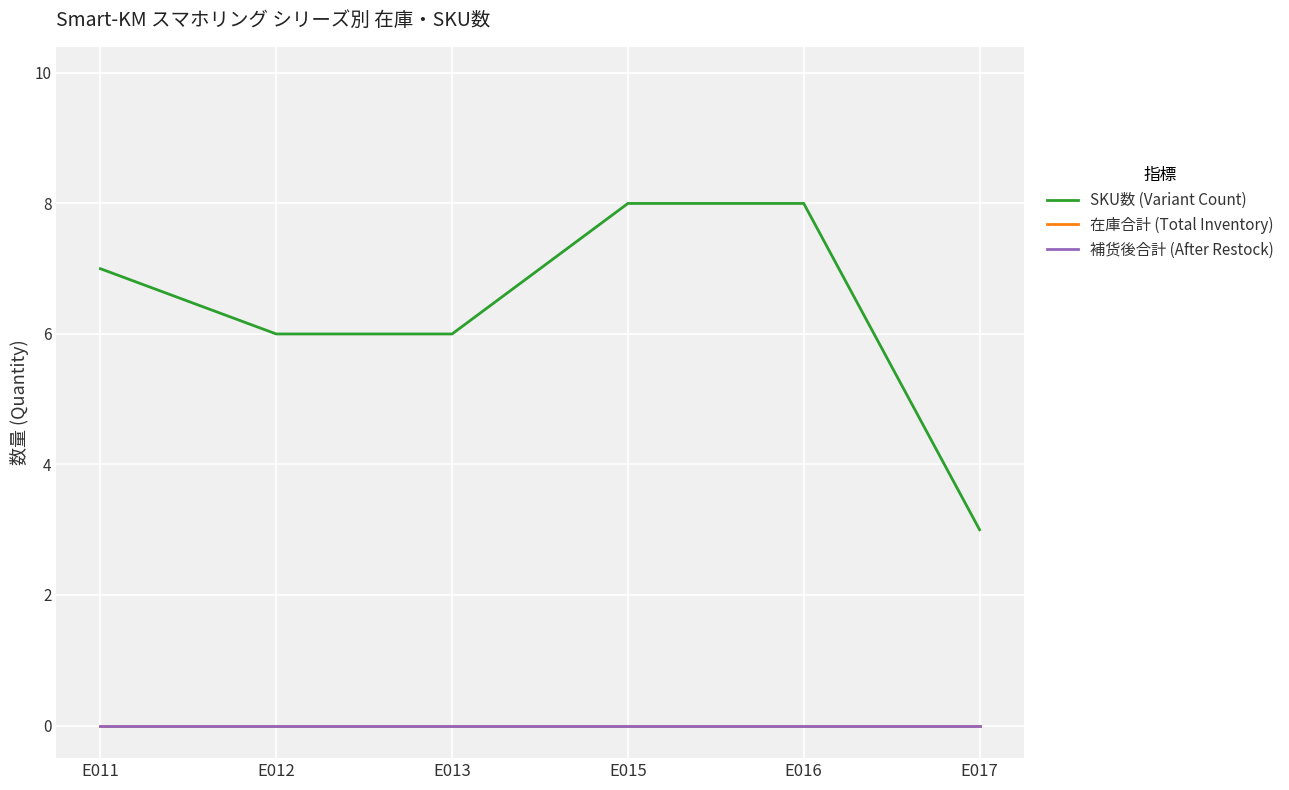

Rank the series by their maximum value, from highest to lowest.

SKU数 (Variant Count), 在庫合計 (Total Inventory), 補货後合計 (After Restock)